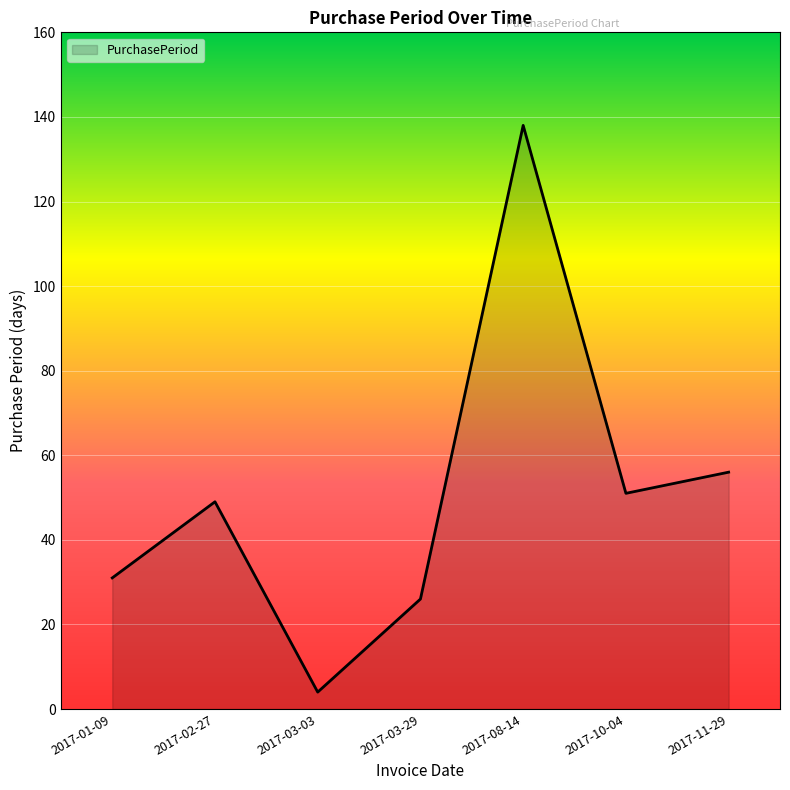

Is it true that the value at 2017-08-14 is 138?

True